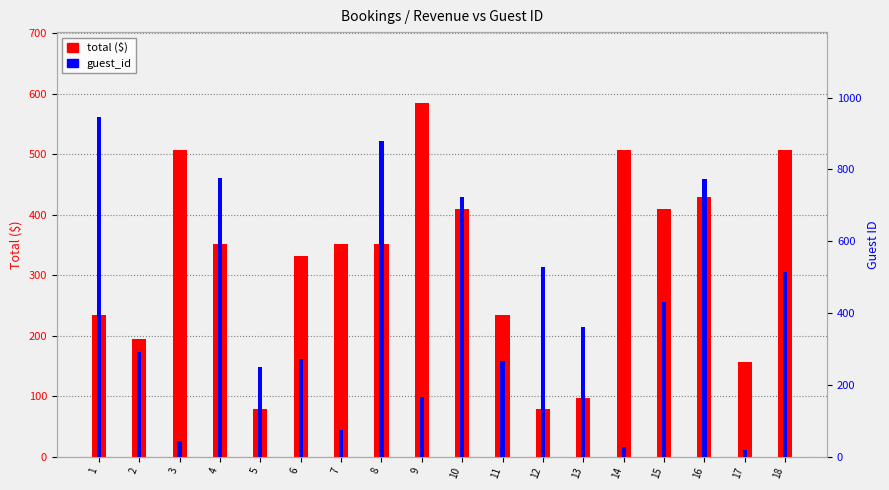

Is the value of total ($) at 12 greater than the value of guest_id at 16?

No